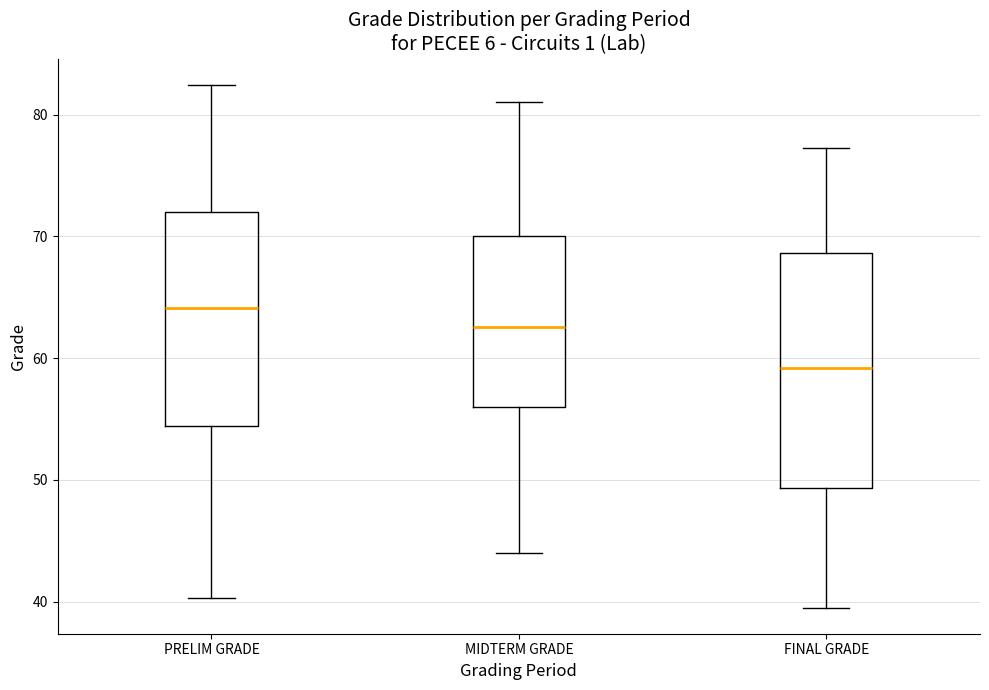

Which box has the lowest median line?

FINAL GRADE